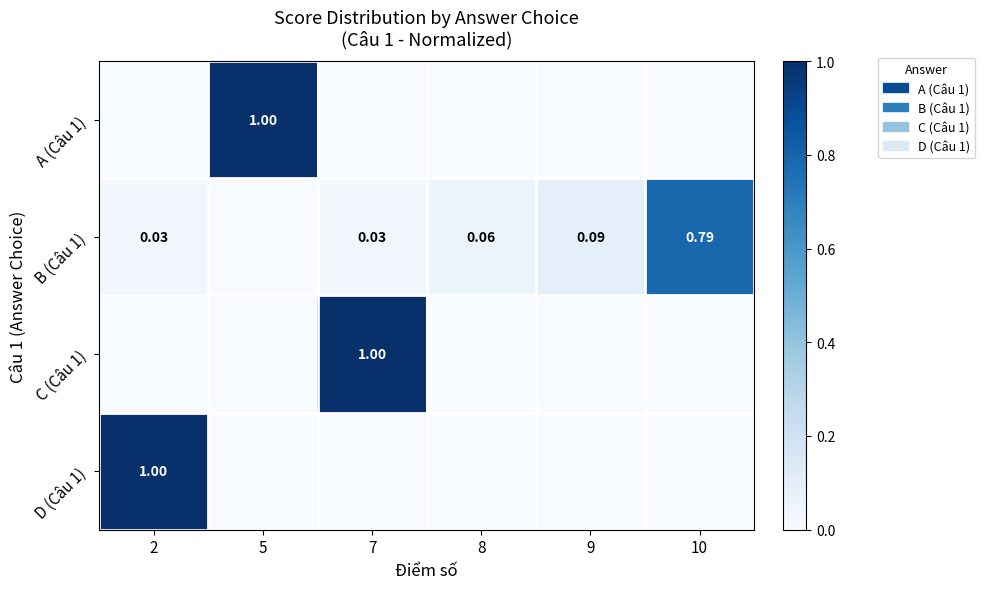

What is the maximum value shown in the chart?

1.0